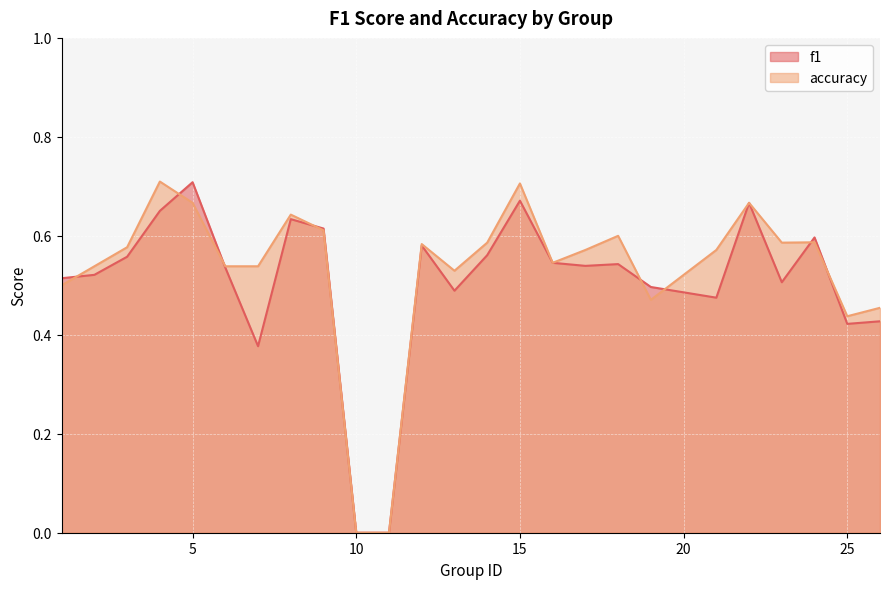

How many distinct data groups are displayed?

2